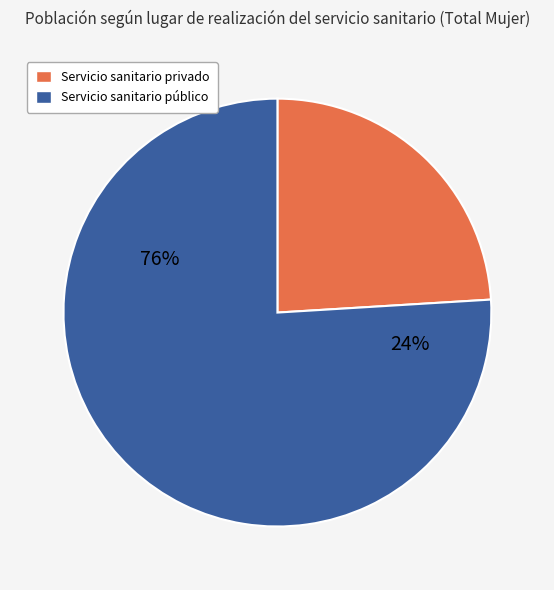

Is Servicio sanitario público the majority of the pie?

Yes